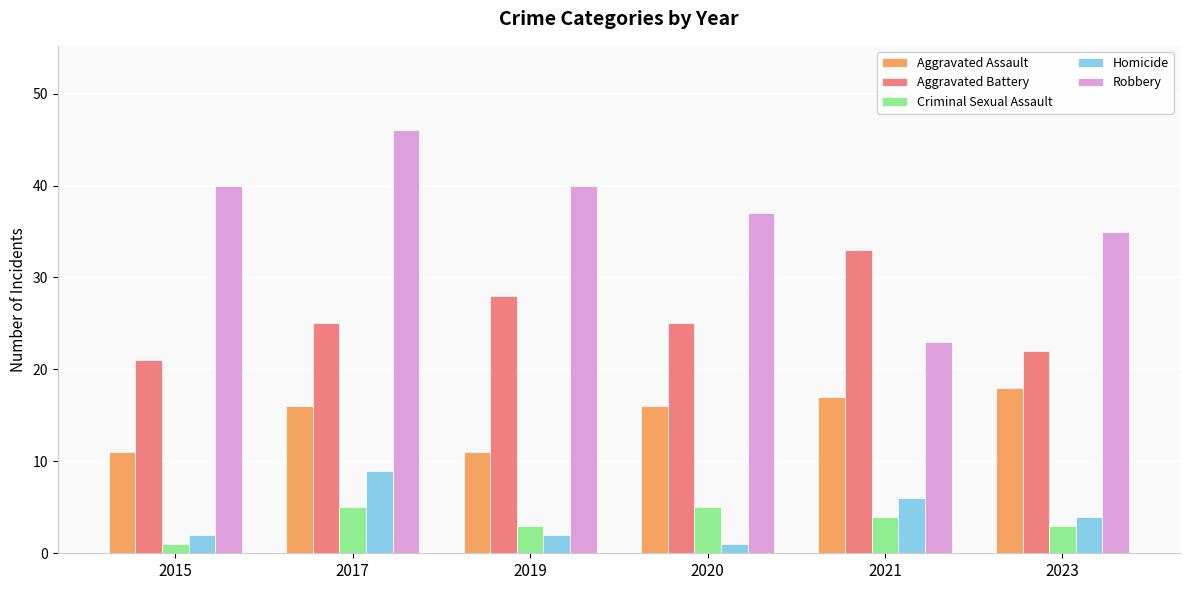

What is the average value of the Homicide series?

4